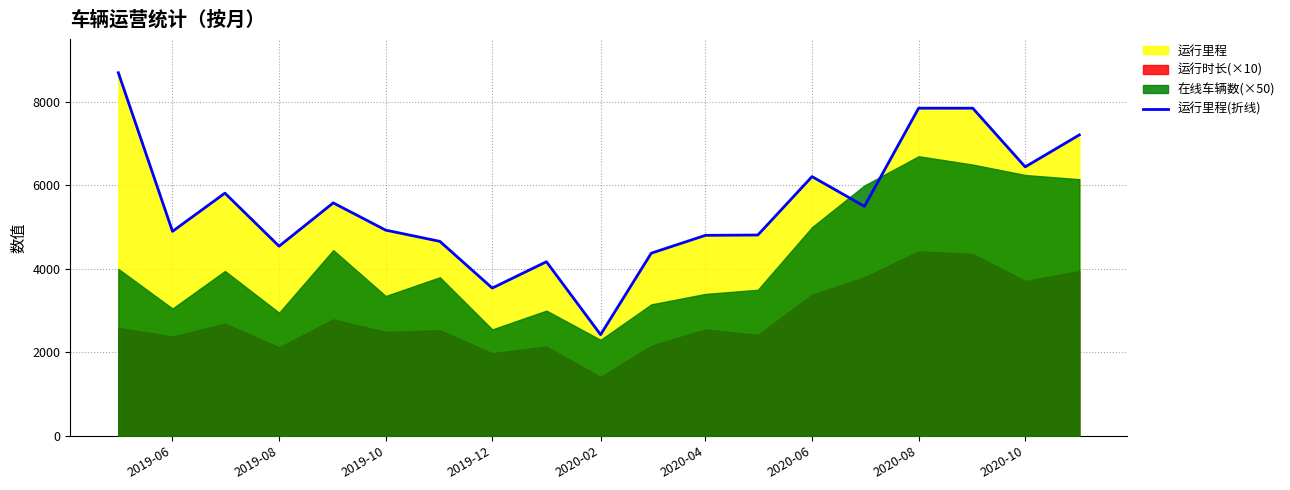

What is the minimum value for 运行里程(折线)?

2424.3